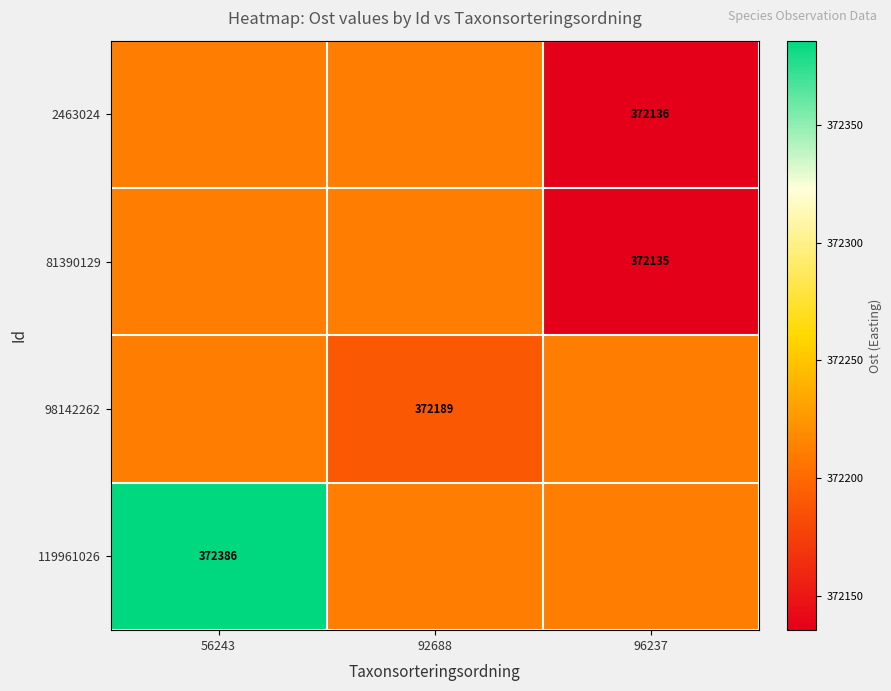

Reading right to left, list all the values displayed in this chart.

row_0: 372135.6	372211.6	372211.6
row_1: 372135.3	372211.6	372211.6
row_2: 372211.6	372189.4	372211.6
row_3: 372211.6	372211.6	372386.0